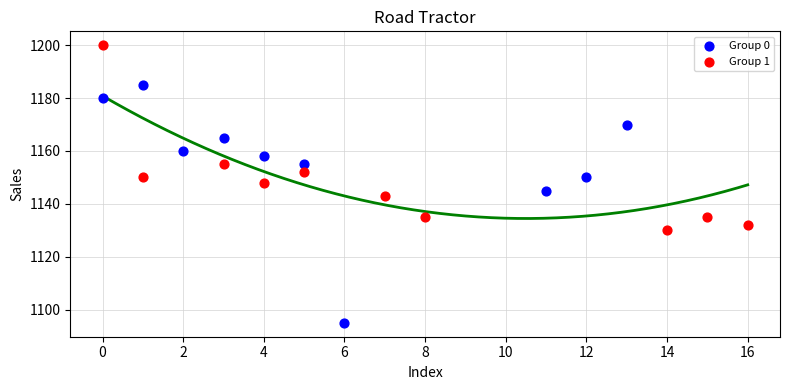

Which series has the largest Y range (max minus min)?

Group 0